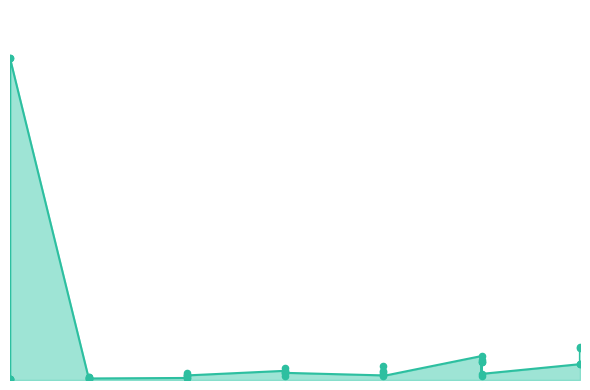

Which has a higher value, 1 or 15?

15